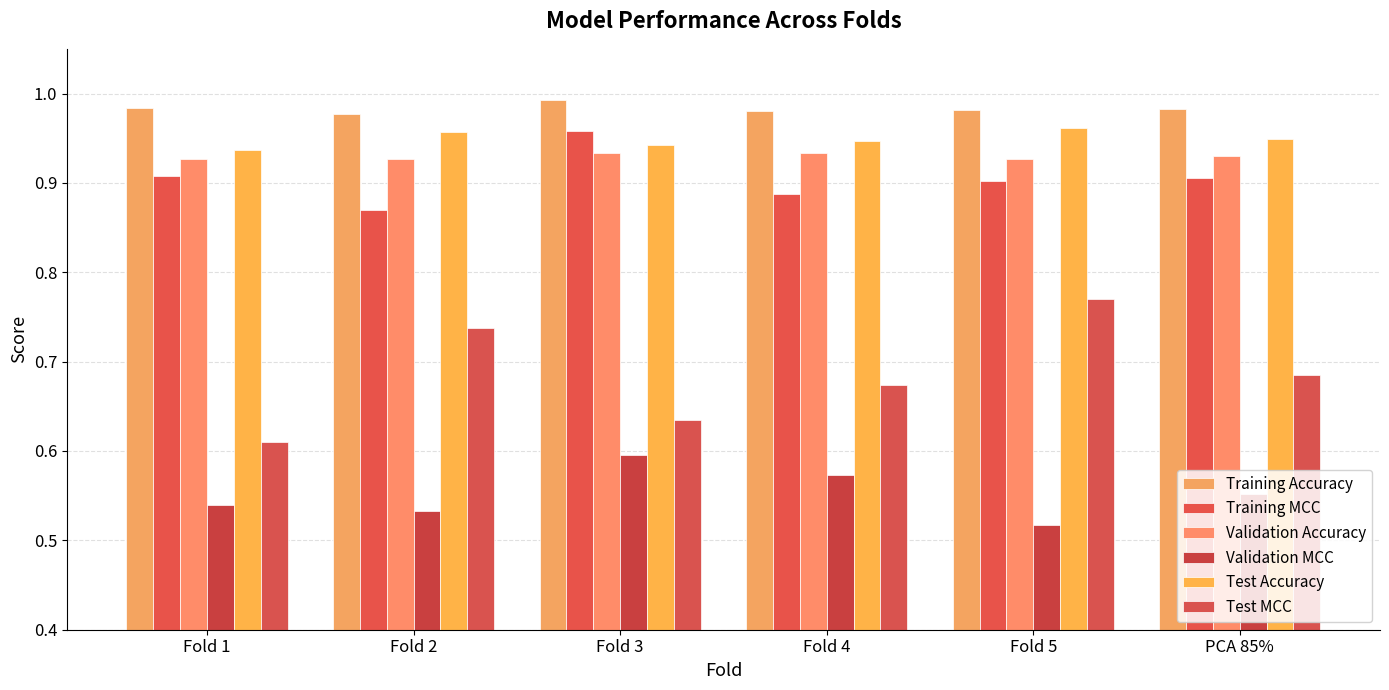

What value does the Training Accuracy series have at Fold 5?

1.0